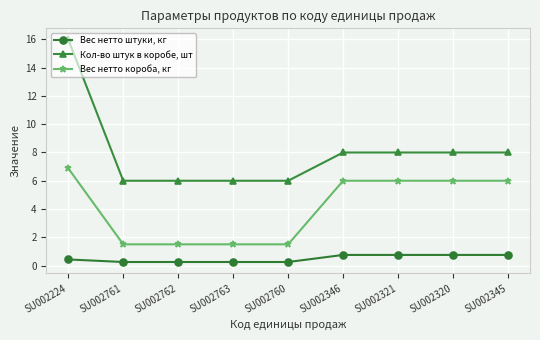

What is the lowest value of the Кол-во штук в коробе, шт series?

6.0